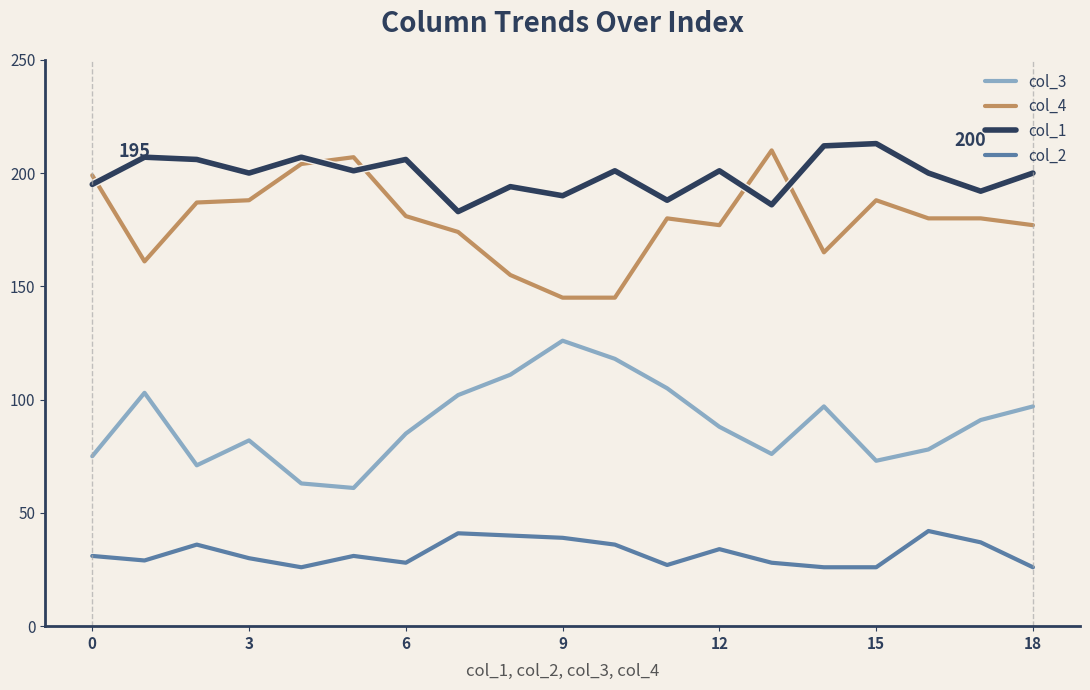

True or false: col_3 and col_1 cross at least once.

False